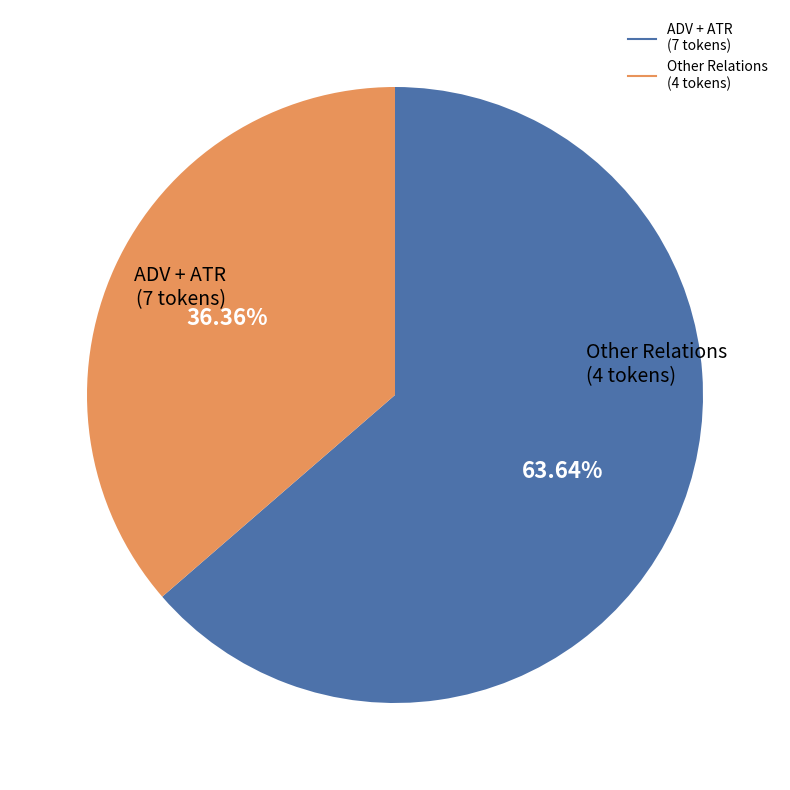

Is there a majority slice in this chart?

Yes